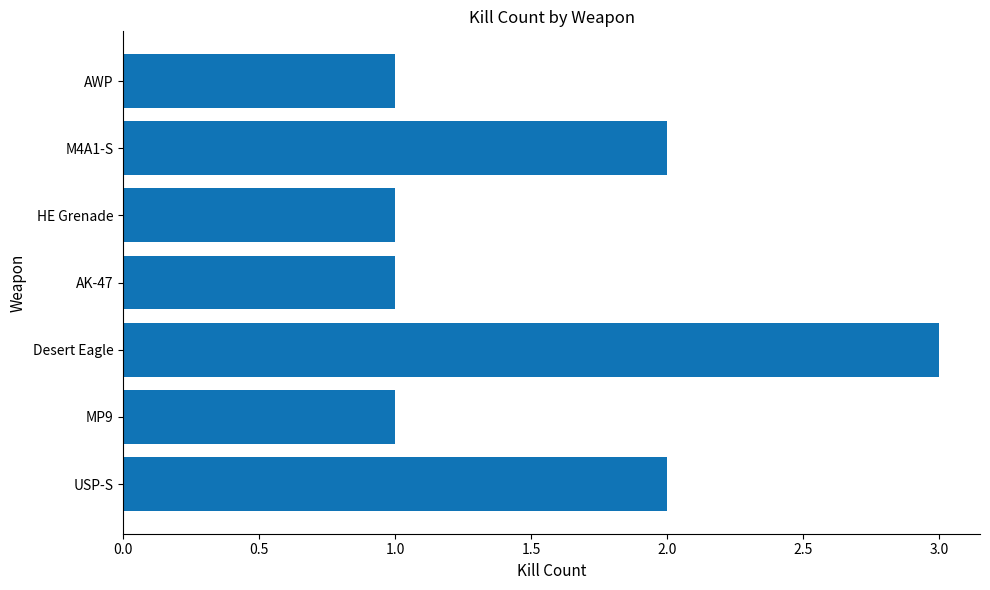

Reading bottom to top, what are all the values shown in this chart?

2	1	3	1	1	2	1